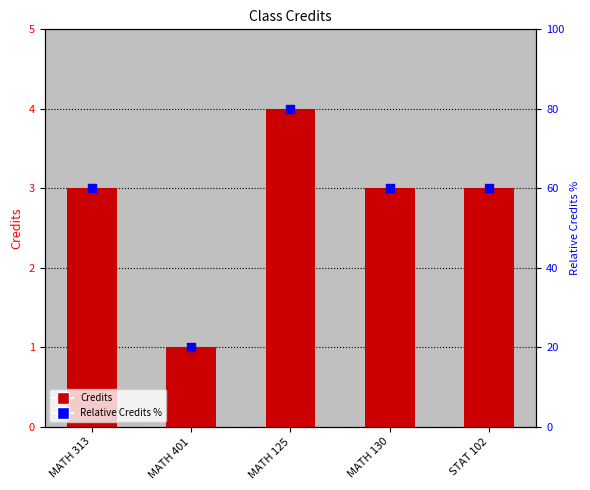

At how many categories does at least one series exceed 72?

1